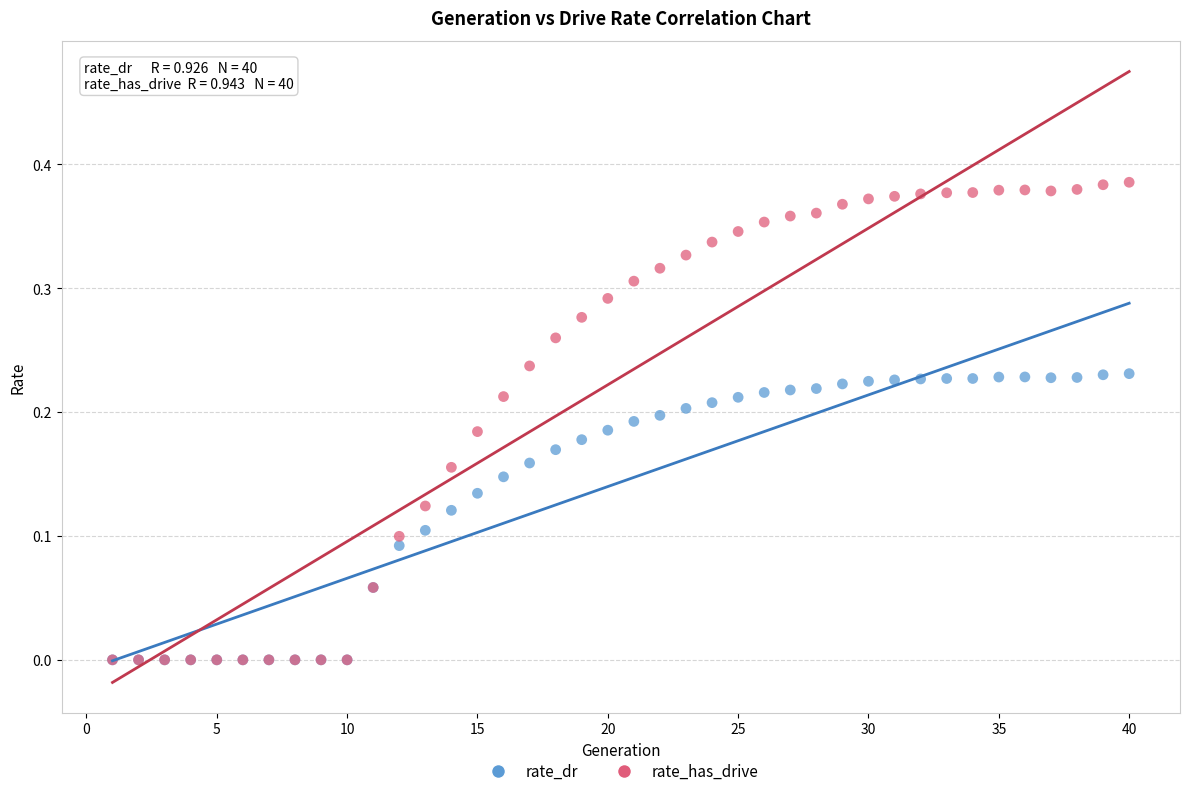

What are all the series names shown in the legend?

rate_dr, rate_has_drive